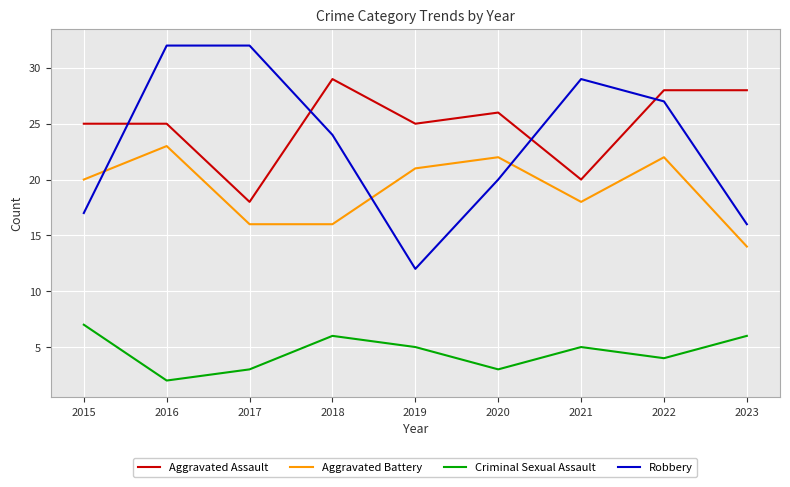

Reading left to right, what are all the values shown in this chart?

Aggravated Assault: 2015=25	2016=25	2017=18	2018=29	2019=25	2020=26	2021=20	2022=28	2023=28
Aggravated Battery: 2015=20	2016=23	2017=16	2018=16	2019=21	2020=22	2021=18	2022=22	2023=14
Criminal Sexual Assault: 2015=7	2016=2	2017=3	2018=6	2019=5	2020=3	2021=5	2022=4	2023=6
Robbery: 2015=17	2016=32	2017=32	2018=24	2019=12	2020=20	2021=29	2022=27	2023=16